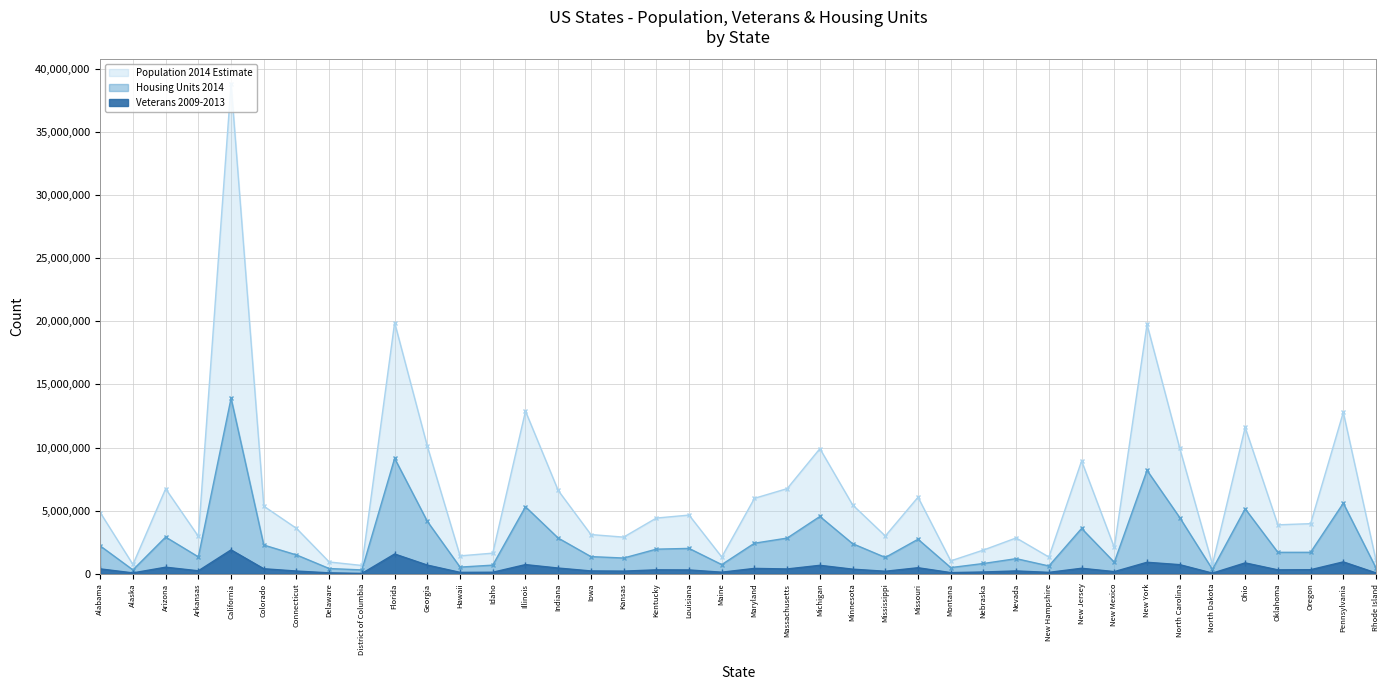

What is the difference between the Housing Units 2014 values at Georgia and New Hampshire?

3531334